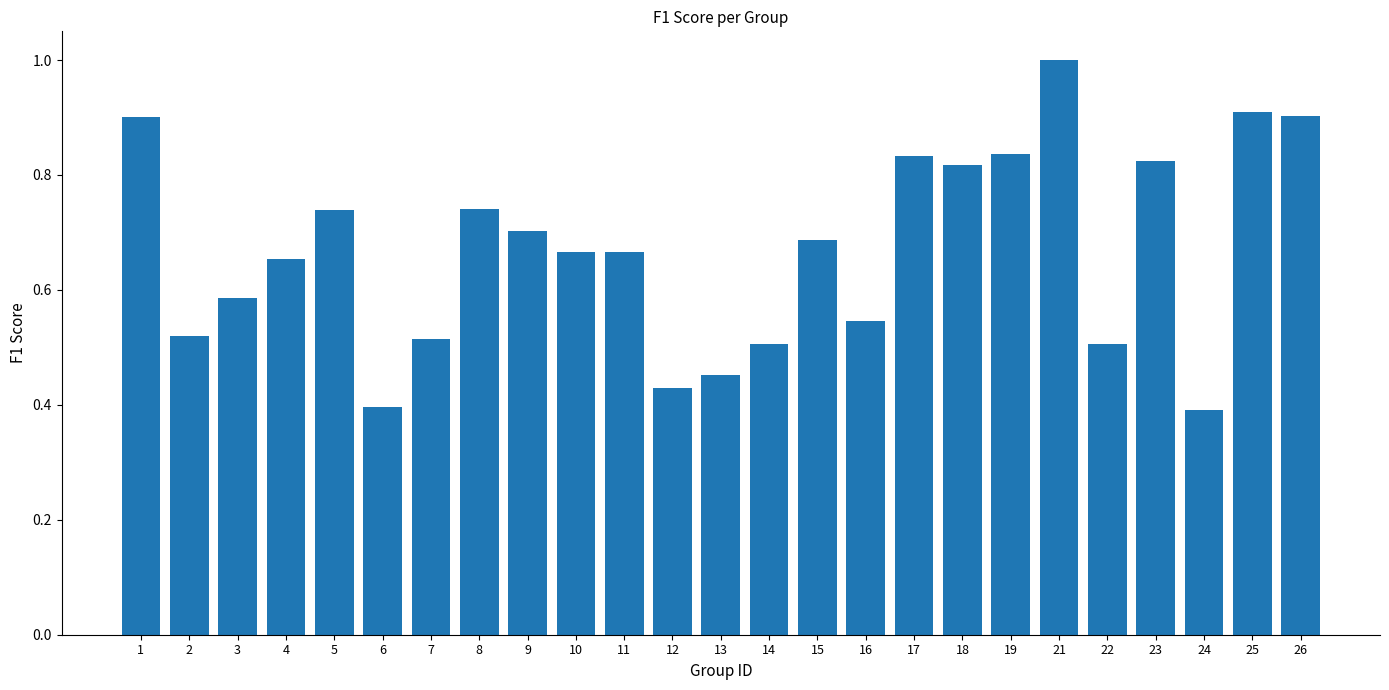

What is the sum of all values?

16.7